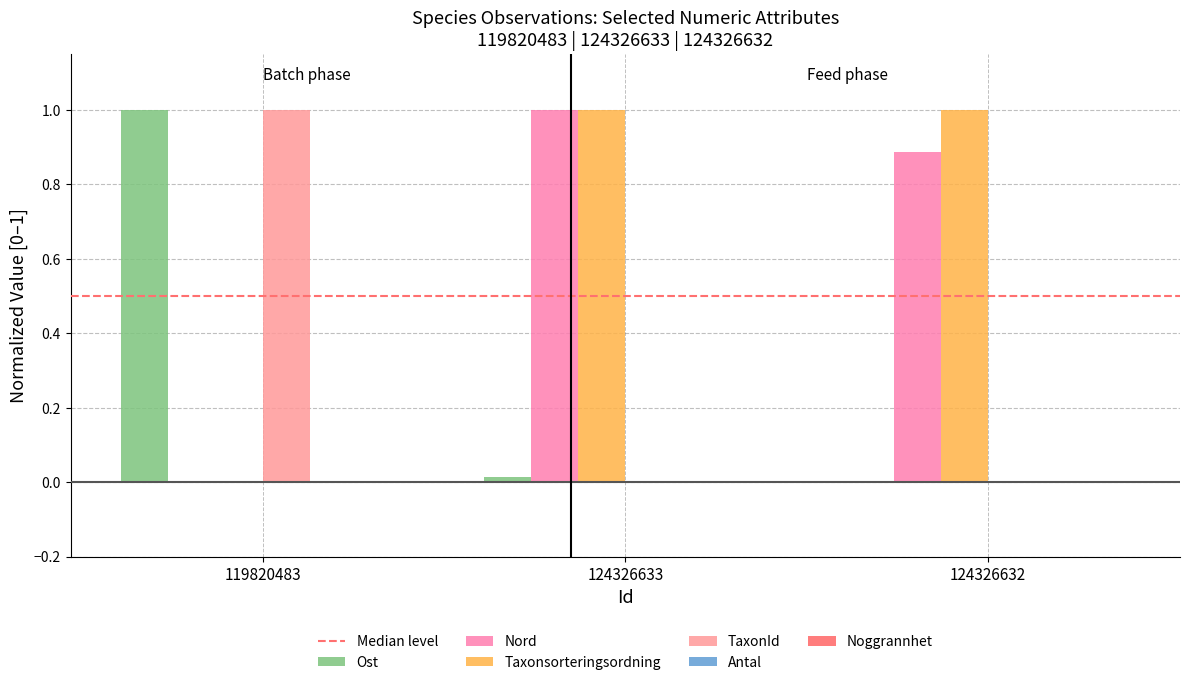

Where is Ost nearest to the value 0?

124326632